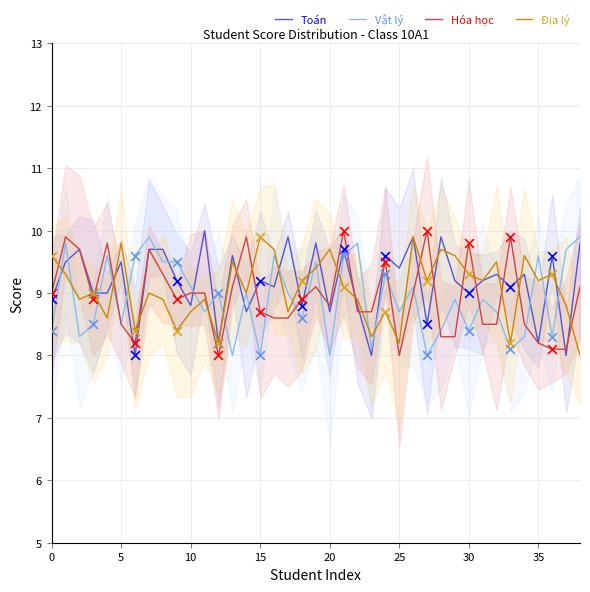

Which series reaches the maximum Y coordinate?

Toán